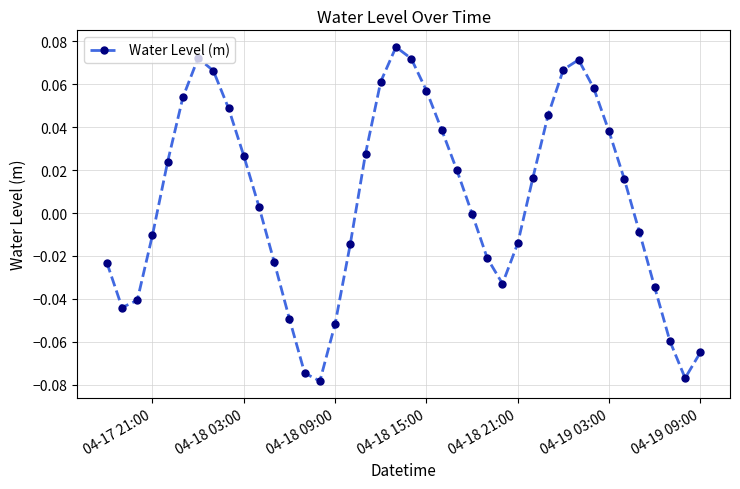

True or false: the data has more than 0 interior local peaks.

True